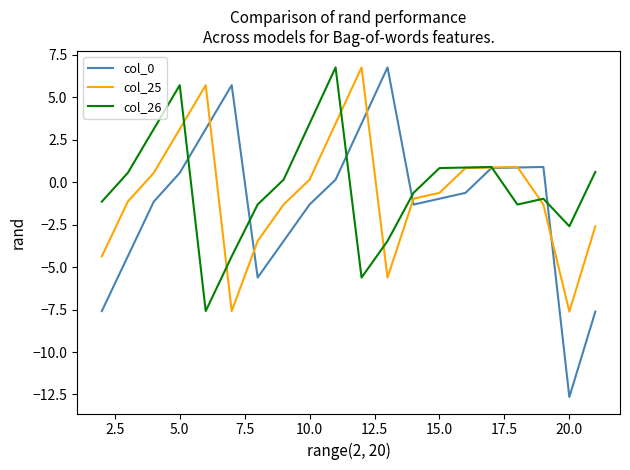

Which series has the widest spread of values?

col_0